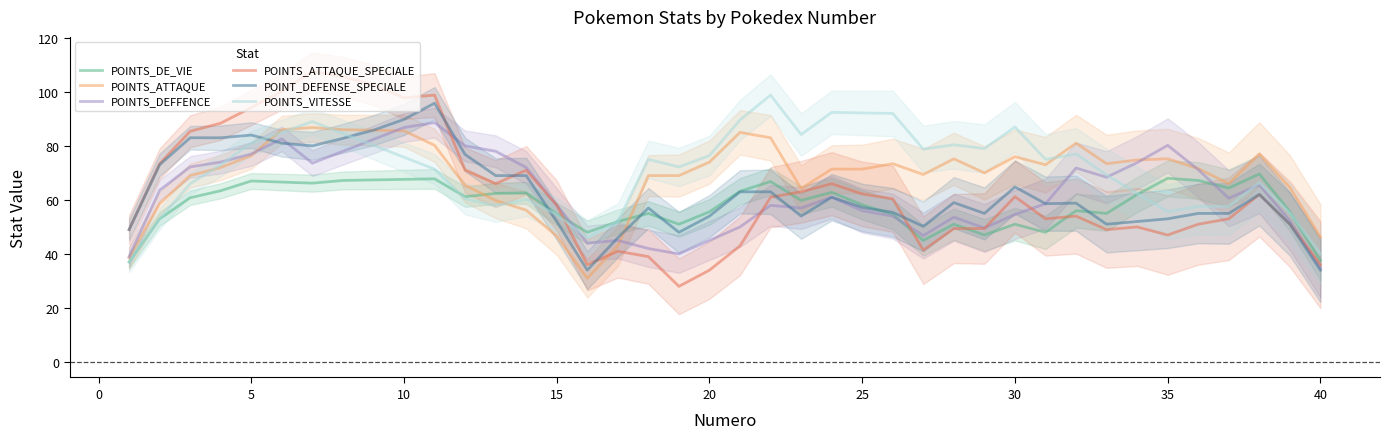

Reading right to left, what are all the values shown in this chart?

POINTS_DE_VIE: 37.6	55.6	69.6	64.4	67.2	68.0	62.0	55.0	56.0	48.0	51.0	47.0	51.0	45.0	54.6	58.2	62.8	59.8	66.8	63.2	55.6	51.0	55.0	52.0	48.0	54.8	62.6	62.4	61.2	67.8	67.6	67.4	67.2	66.2	66.6	67.0	63.4	60.8	53.0	37.0
POINTS_ATTAQUE: 46.2	64.6	77.0	66.0	71.6	75.2	74.8	73.4	81.0	73.0	76.0	70.0	75.2	69.4	73.4	71.4	71.4	64.2	83.0	85.0	74.0	69.0	69.0	43.0	31.0	46.6	56.2	59.8	65.4	80.2	85.6	85.8	86.0	86.8	86.0	76.4	72.0	69.0	58.6	38.6
POINTS_DEFFENCE: 34.8	52.2	65.6	60.6	71.2	80.2	73.8	68.4	71.8	58.6	54.6	49.6	53.6	46.8	54.0	56.0	61.0	57.0	58.0	50.0	45.0	40.0	42.0	45.0	44.0	58.0	72.0	78.0	80.0	88.6	86.8	82.4	78.0	73.6	82.6	77.0	74.0	72.2	63.6	39.0
POINTS_ATTAQUE_SPECIALE: 36.0	51.0	62.0	53.0	51.0	47.0	50.0	49.0	54.0	53.0	61.2	49.4	49.4	41.4	60.4	62.2	66.0	63.0	61.0	43.0	34.0	28.0	39.0	41.0	36.0	58.0	71.0	66.0	71.0	98.8	97.8	102.6	105.6	107.6	100.2	94.2	88.4	85.4	73.4	49.0
POINT_DEFENSE_SPECIALE: 34.0	51.0	62.0	55.0	55.0	53.0	52.0	51.0	58.8	58.6	64.8	55.0	59.0	50.2	55.4	57.2	61.0	54.0	63.0	63.0	54.0	48.0	57.0	46.0	34.0	52.0	69.0	69.0	76.8	95.8	89.8	85.8	82.8	80.0	81.0	84.0	83.0	83.0	73.0	49.0
POINTS_VITESSE: 40.0	55.2	66.4	57.6	57.6	55.6	62.4	69.2	77.0	75.0	87.0	79.0	80.4	78.8	92.0	92.2	92.4	84.2	98.8	89.6	76.4	72.2	75.0	52.0	46.0	54.6	60.2	57.8	60.4	71.4	75.8	80.2	84.6	89.0	85.0	81.0	73.0	66.0	53.0	37.0